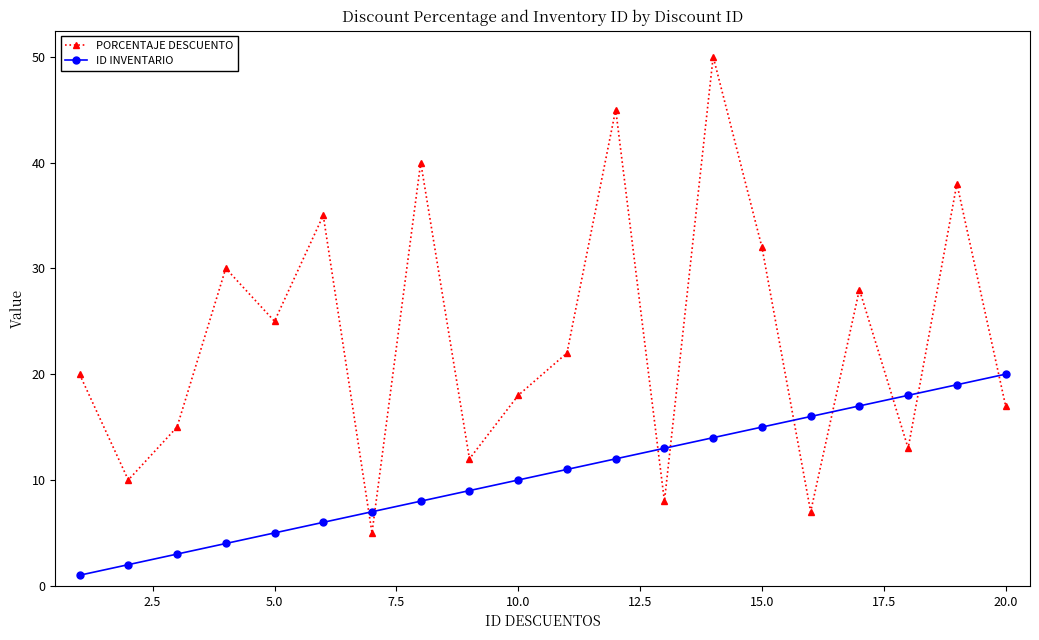

Which series ends up on top after the final intersection of PORCENTAJE DESCUENTO and ID INVENTARIO?

ID INVENTARIO